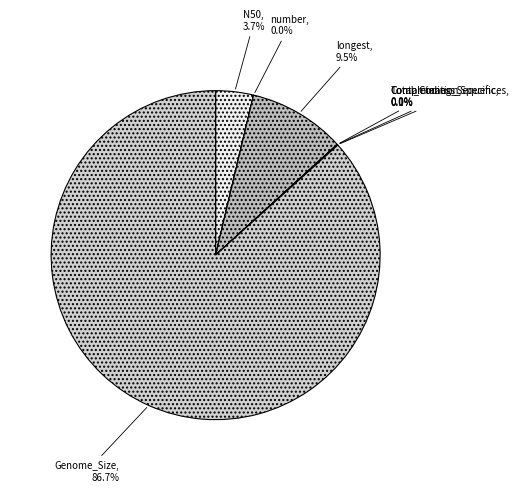

True or false: Genome_Size accounts for 76% of the total.

False